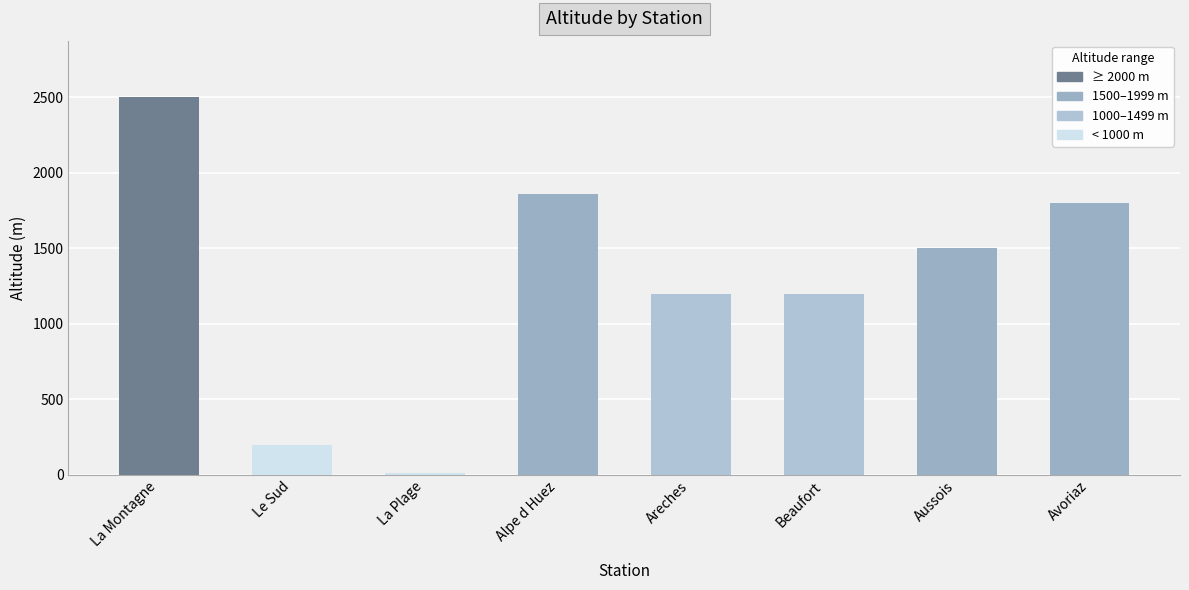

At which label does the data first exceed 1500?

La Montagne